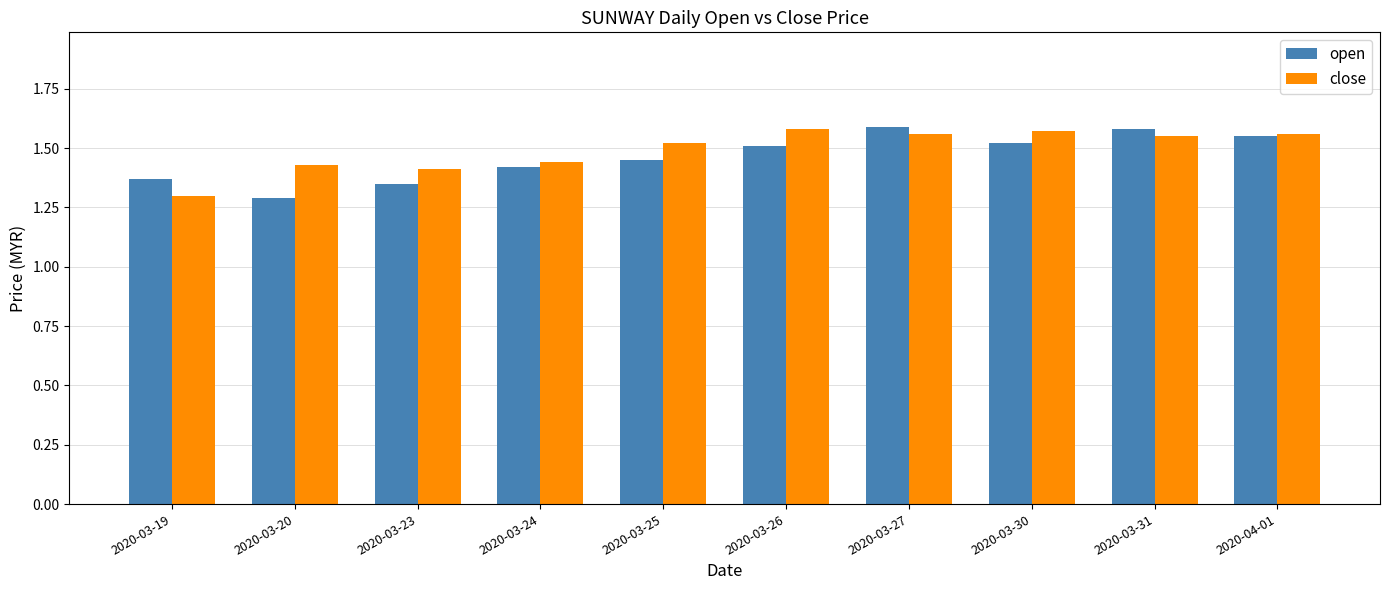

What is the label of the 6th bar from the left?

2020-03-26